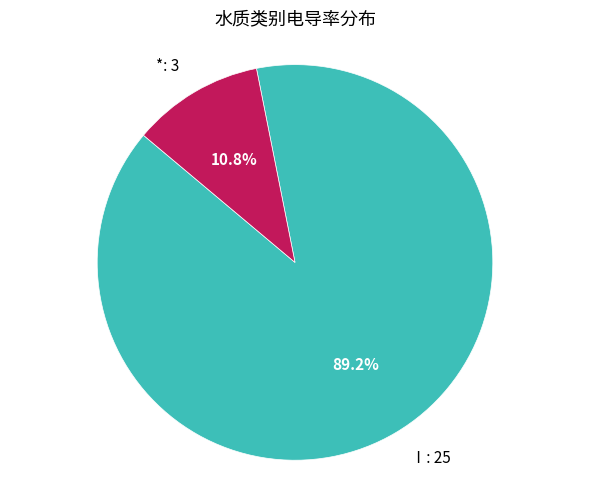

Does any single category account for the majority?

Yes